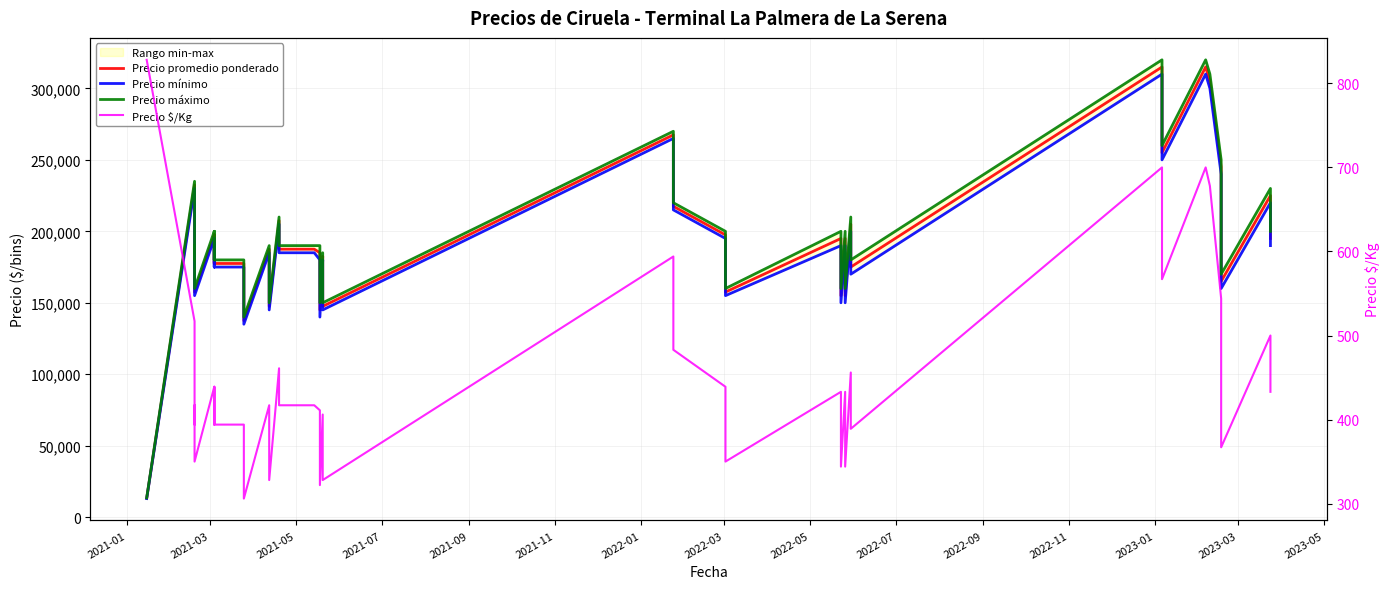

True or false: Precio $/Kg and Precio promedio ponderado intersect in this chart.

False